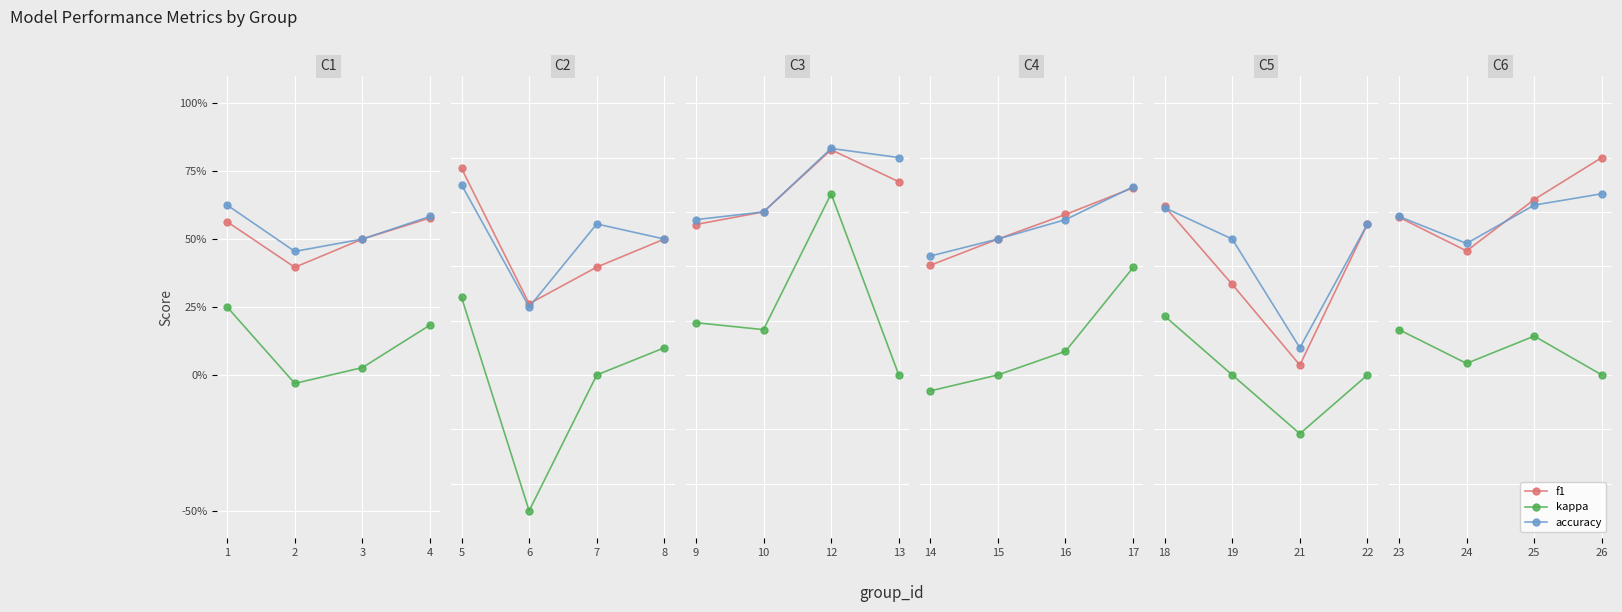

What is the difference between the maximum and minimum values in the accuracy series?

0.2